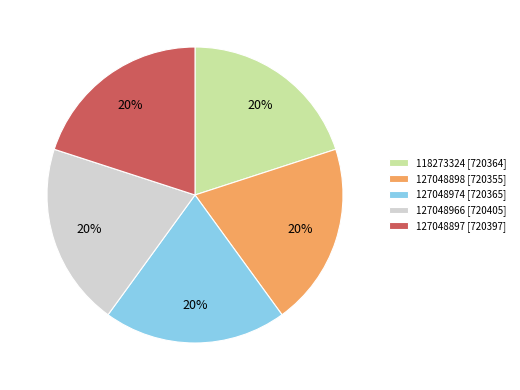

Does any single category account for the majority?

No